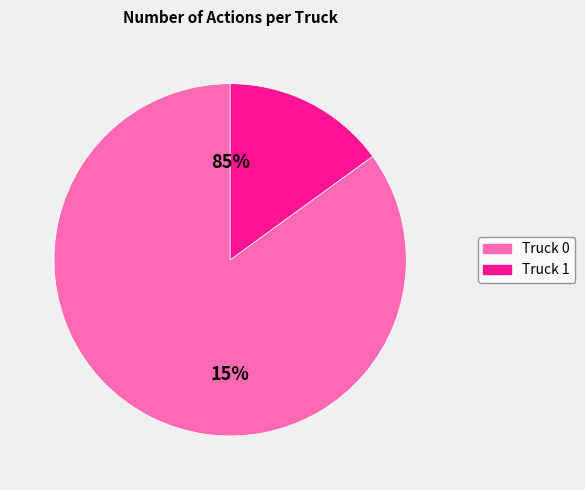

Approximately how many times larger is the value at Truck 0 compared to Truck 1?

5.7